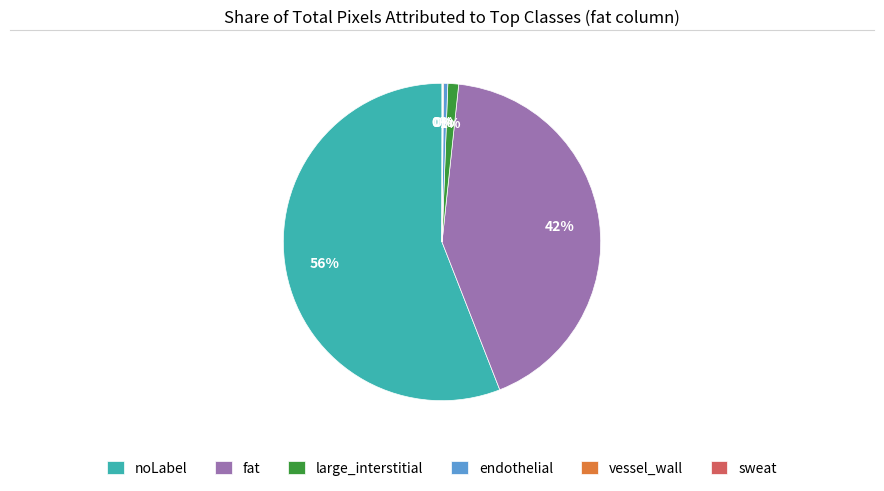

What is the majority slice?

noLabel